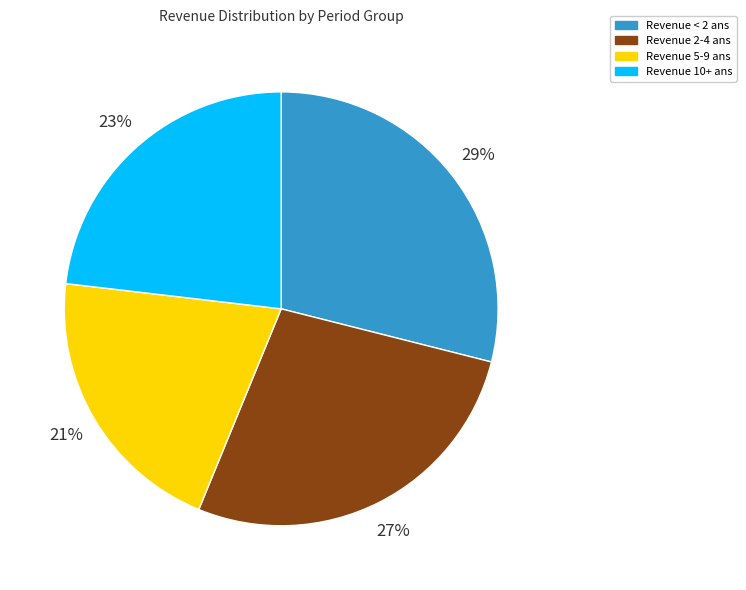

Is there any slice that represents more than half of the pie?

No